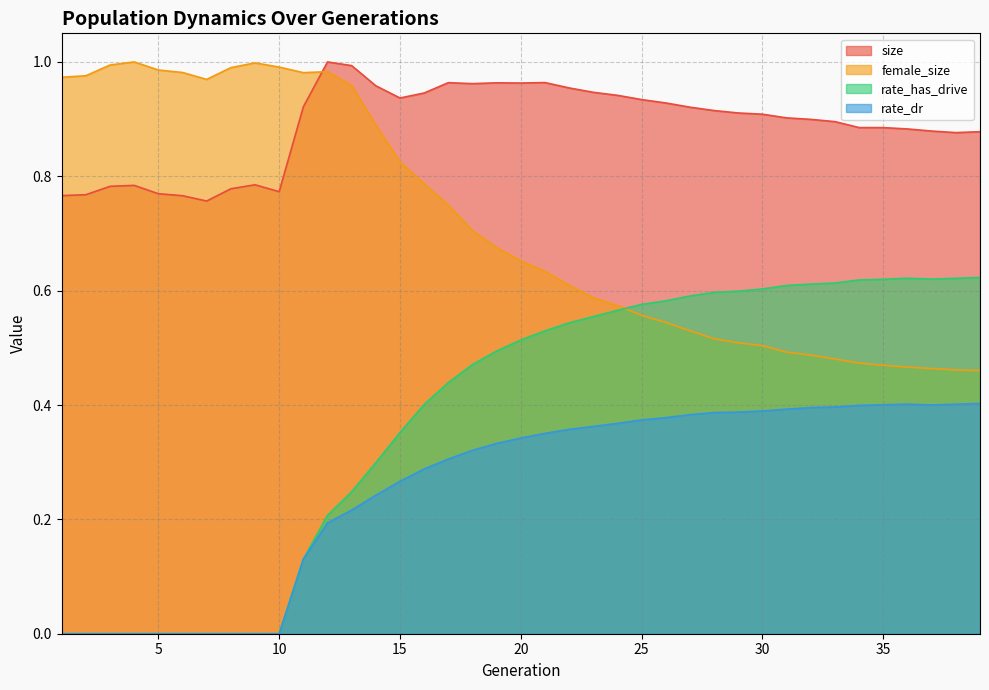

Rank the categories by size value from highest to lowest.

12, 13, 21, 17, 19, 20, 18, 14, 22, 23, 16, 24, 15, 25, 26, 11, 27, 28, 29, 30, 31, 32, 33, 34, 35, 36, 37, 39, 38, 9, 4, 3, 8, 10, 5, 2, 1, 6, 7